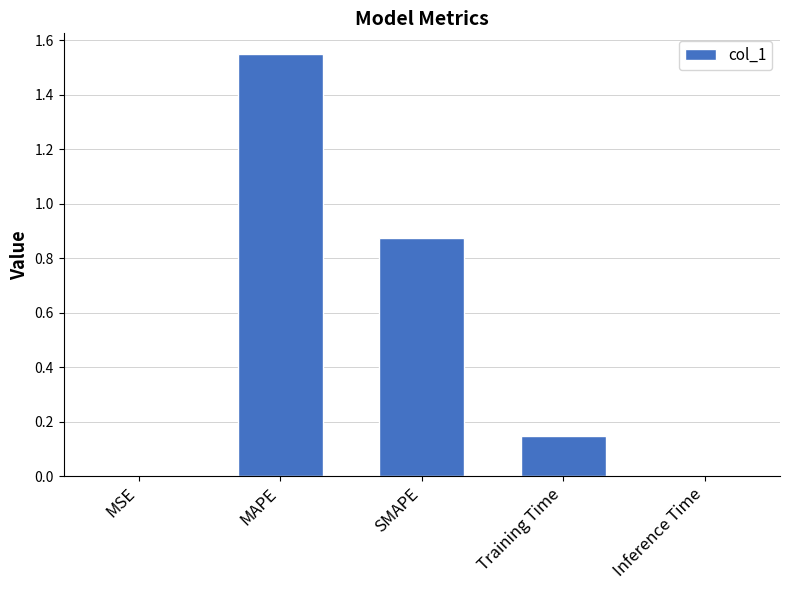

Does the chart contain stacked bars?

No